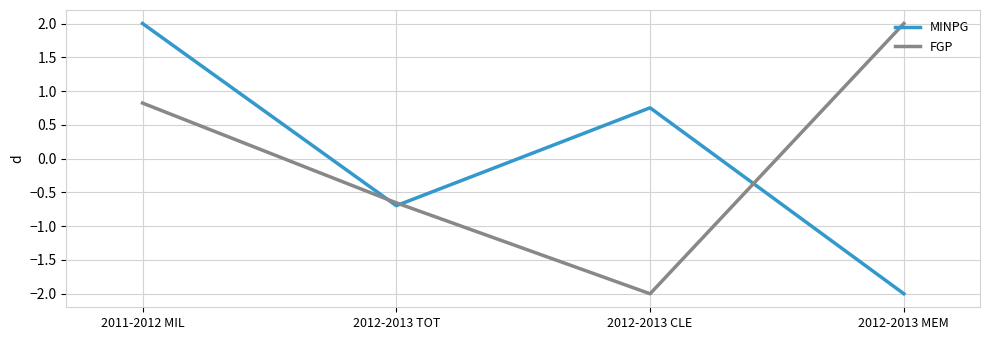

Rank the categories by MINPG value from lowest to highest.

2012-2013 MEM, 2012-2013 TOT, 2012-2013 CLE, 2011-2012 MIL